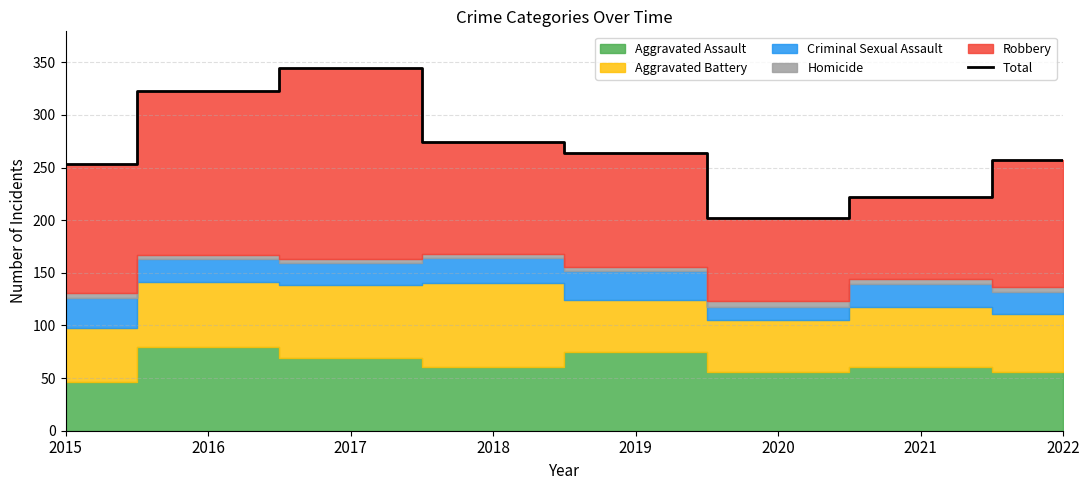

List the labels in order of value, largest first.

2017, 2016, 2018, 2019, 2022, 2015, 2021, 2020